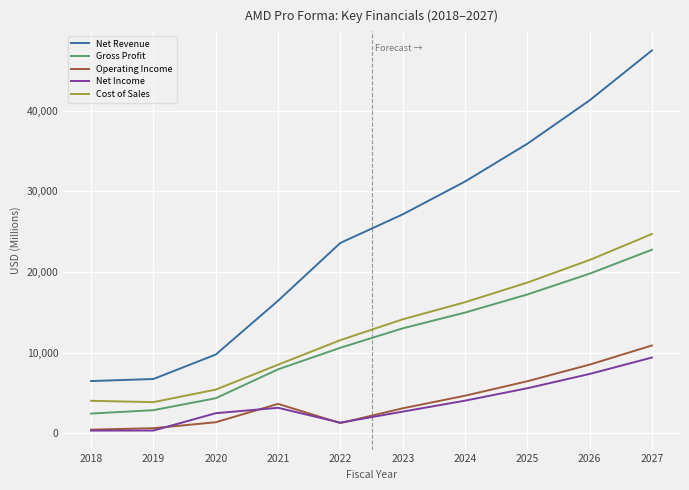

Which series has the widest spread of values?

Net Revenue